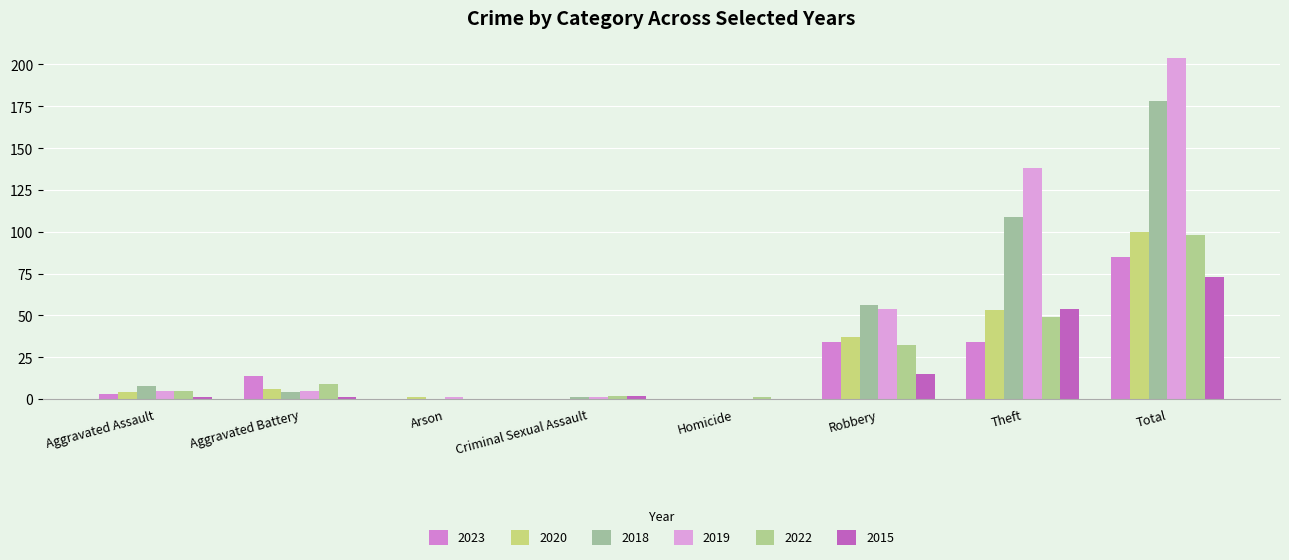

Reading right to left, what are all the values shown in this chart?

2023: Total=85	Theft=34	Robbery=34	Homicide=0	Criminal Sexual Assault=0	Arson=0	Aggravated Battery=14	Aggravated Assault=3
2020: Total=100	Theft=53	Robbery=37	Homicide=0	Criminal Sexual Assault=0	Arson=1	Aggravated Battery=6	Aggravated Assault=4
2018: Total=178	Theft=109	Robbery=56	Homicide=0	Criminal Sexual Assault=1	Arson=0	Aggravated Battery=4	Aggravated Assault=8
2019: Total=204	Theft=138	Robbery=54	Homicide=0	Criminal Sexual Assault=1	Arson=1	Aggravated Battery=5	Aggravated Assault=5
2022: Total=98	Theft=49	Robbery=32	Homicide=1	Criminal Sexual Assault=2	Arson=0	Aggravated Battery=9	Aggravated Assault=5
2015: Total=73	Theft=54	Robbery=15	Homicide=0	Criminal Sexual Assault=2	Arson=0	Aggravated Battery=1	Aggravated Assault=1